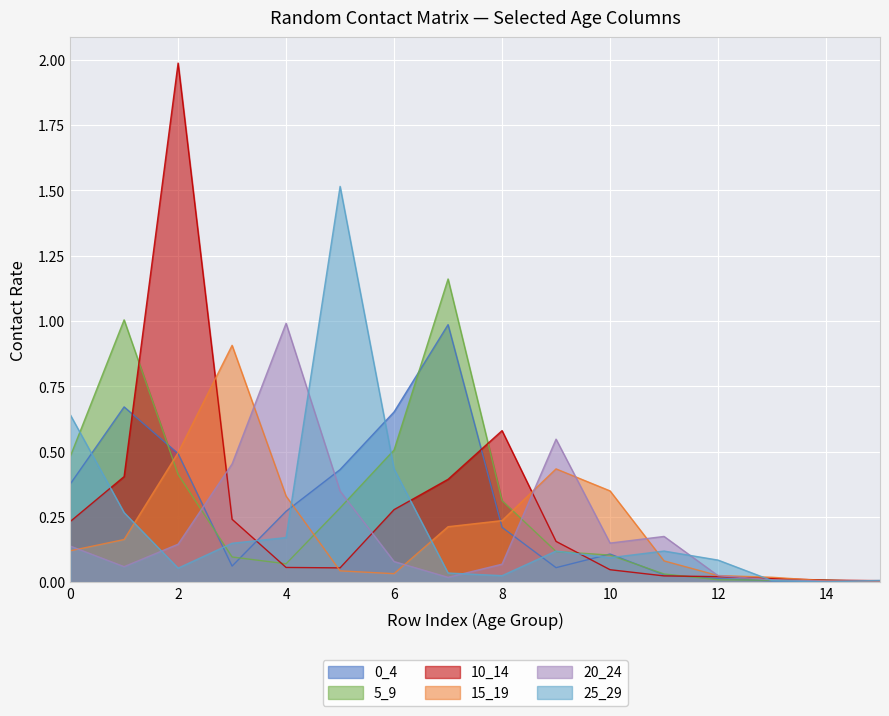

The value of 0_4 at 60_64 is 0.0. True or false?

False